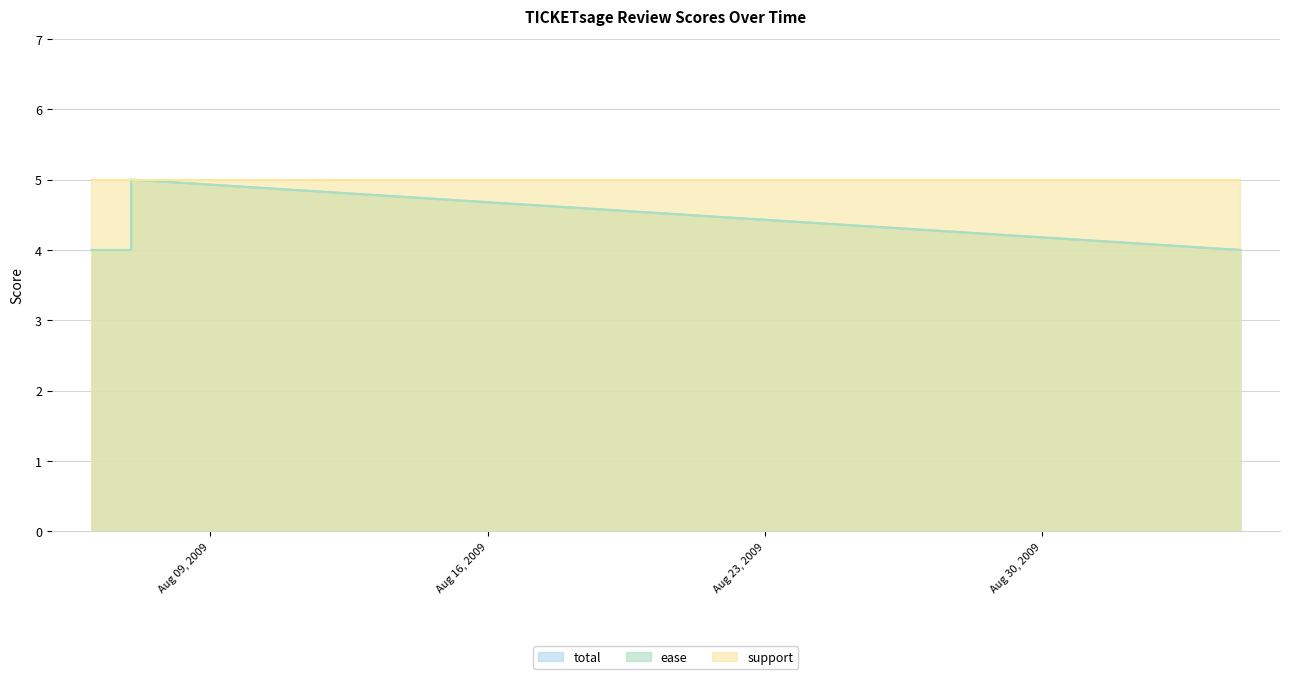

What is the difference between the maximum and second lowest values in the ease series?

1